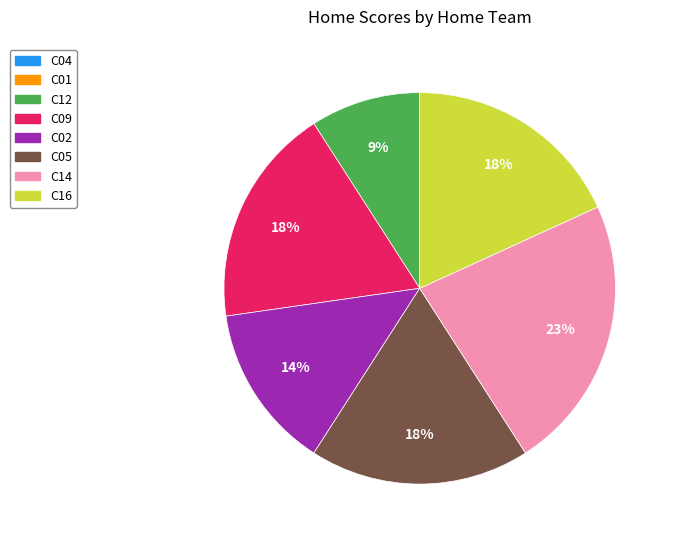

To the nearest percent, what is the average slice percentage?

17%